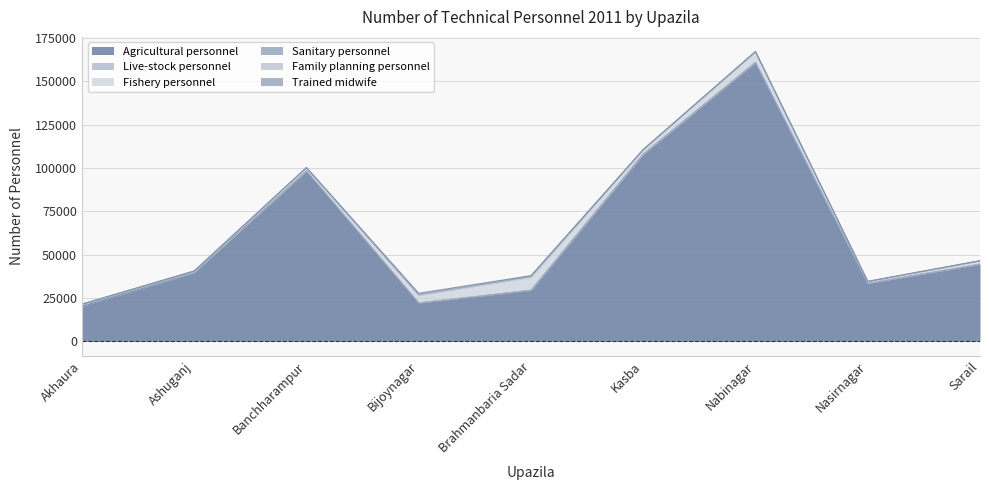

What are all the series names shown in the legend?

Agricultural personnel, Live-stock personnel, Fishery personnel, Sanitary personnel, Family planning personnel, Trained midwife